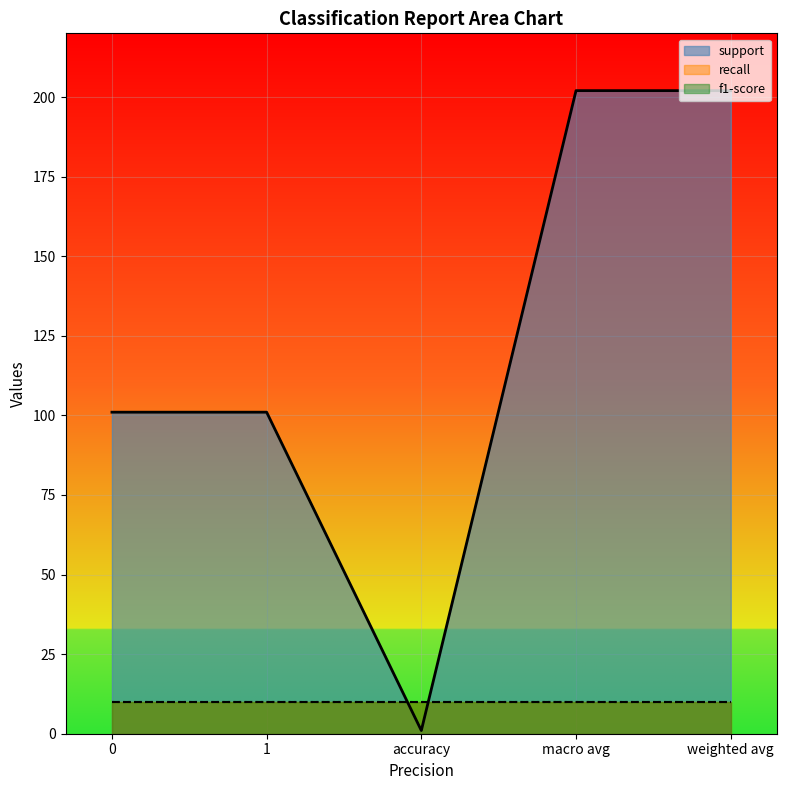

Rank the categories by recall value from highest to lowest.

0, 1, accuracy, macro avg, weighted avg